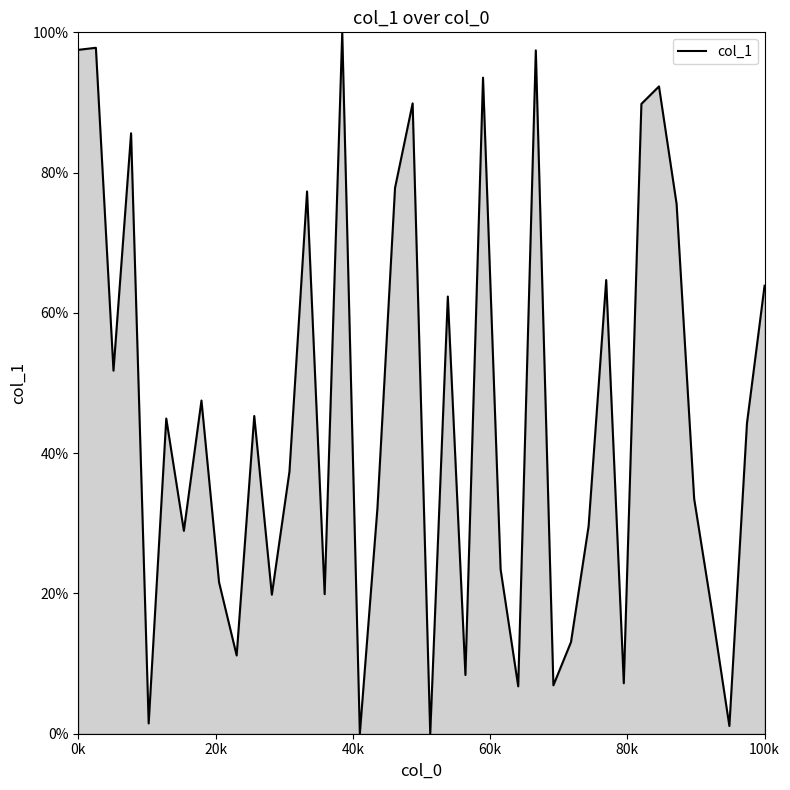

What is the difference between the maximum and minimum values?

100.0